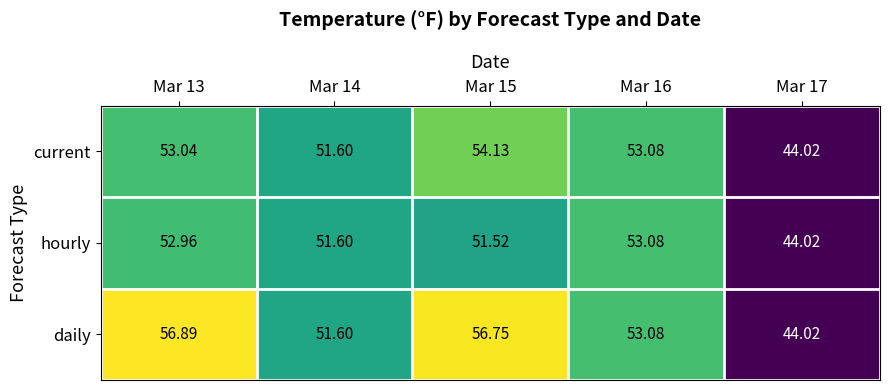

Rank the series by their average value, from lowest to highest.

hourly, current, daily